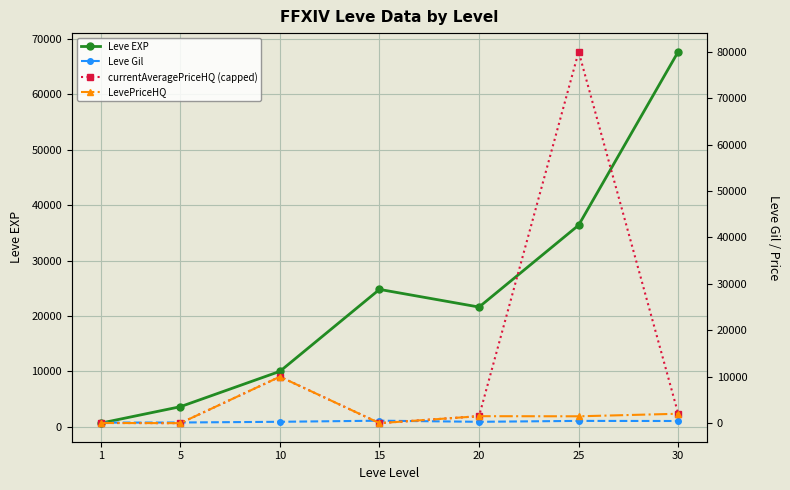

What is the value of the Leve Gil point at the 6th from the left?

485.0